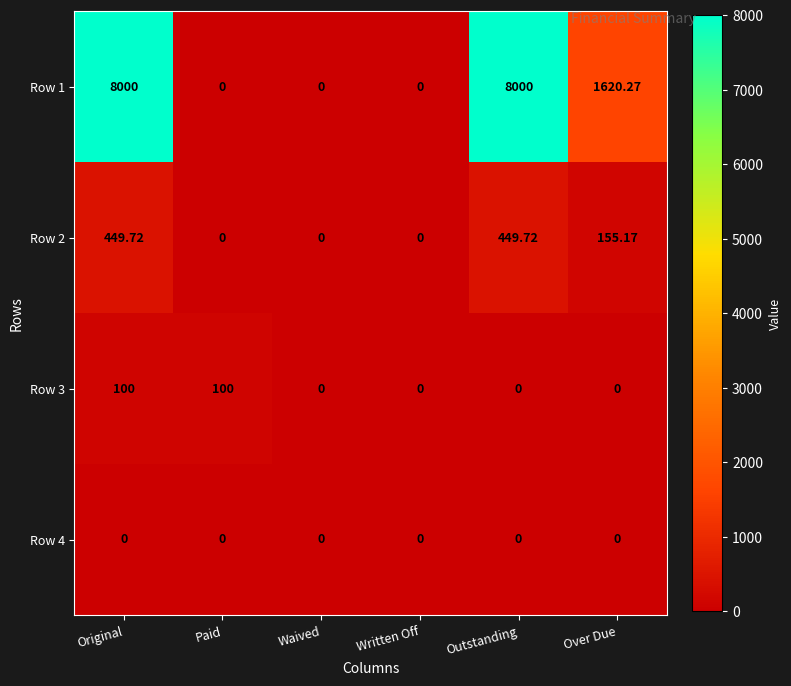

At which category is the sum across all series the highest?

Original